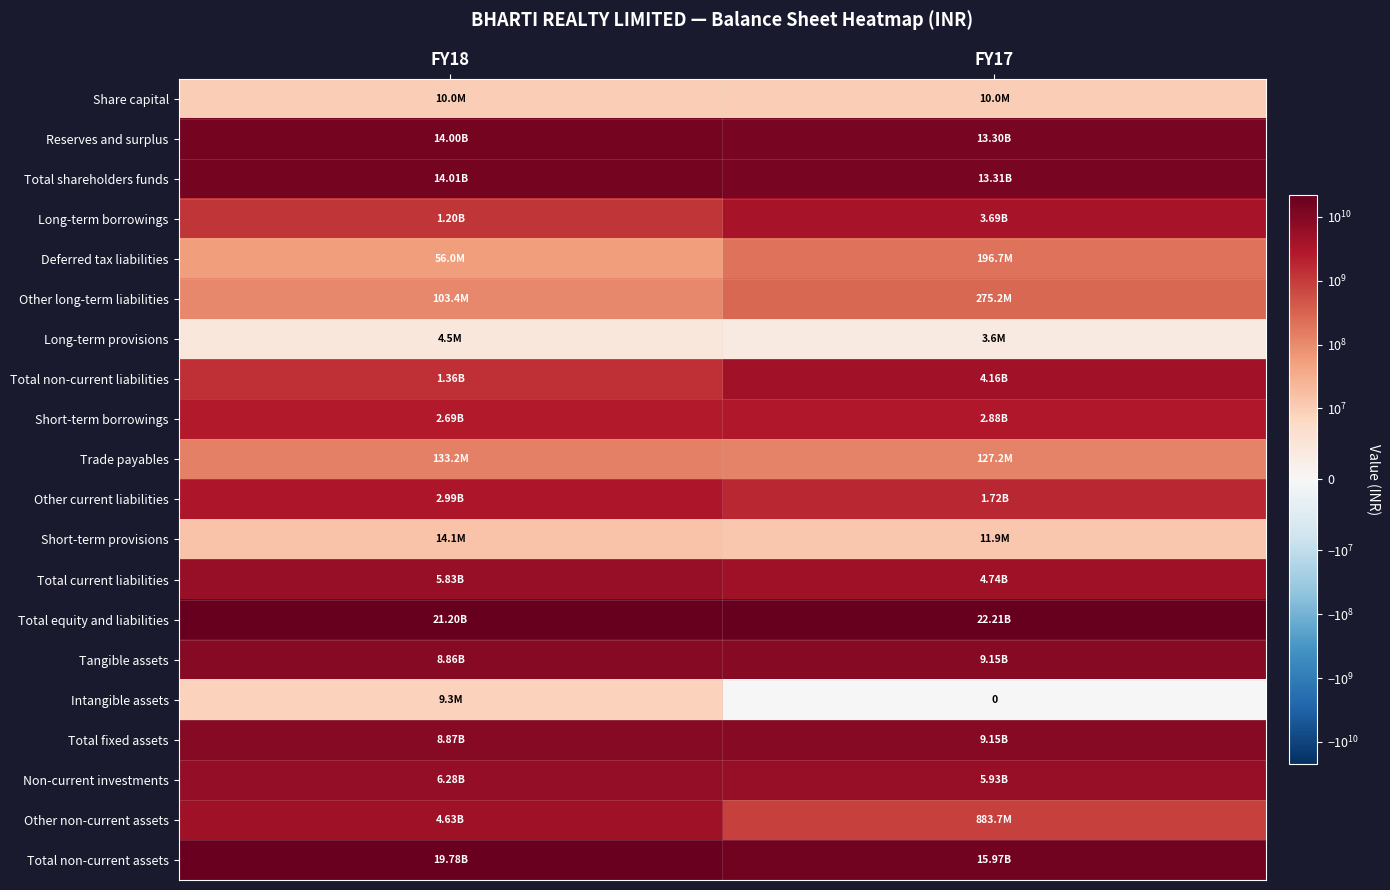

Is it true that Intangible assets equals 14444175 at FY18?

False